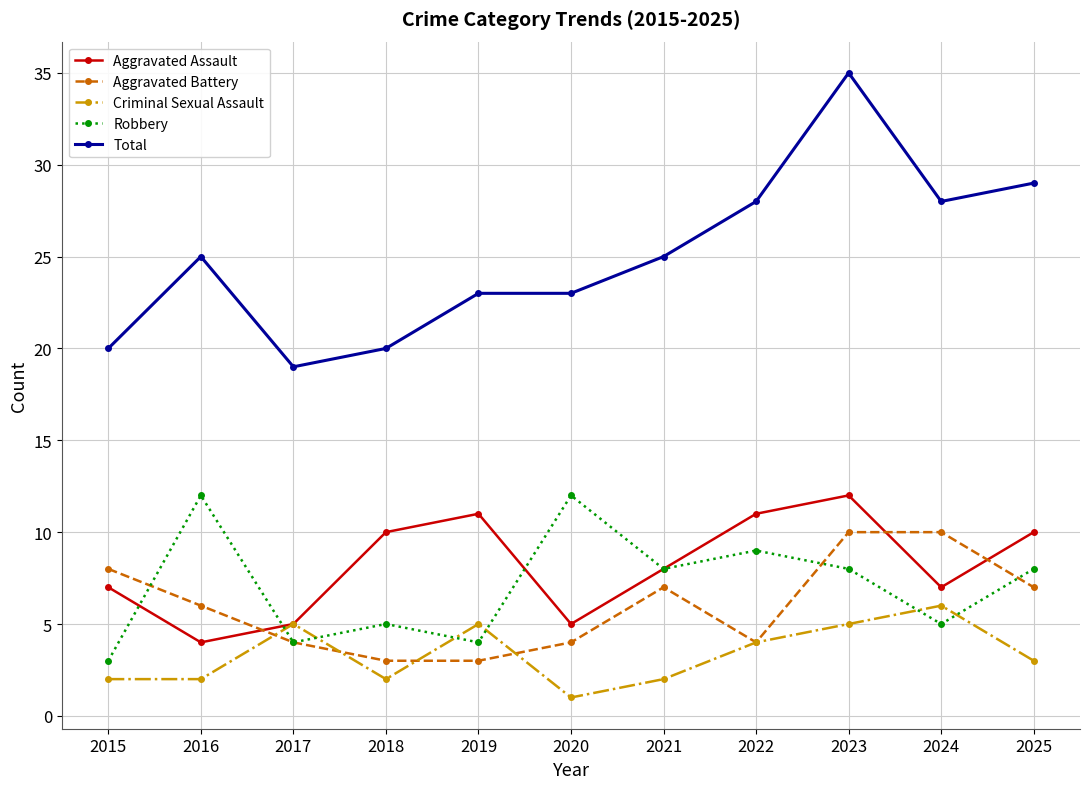

What is the minimum value for Criminal Sexual Assault?

1